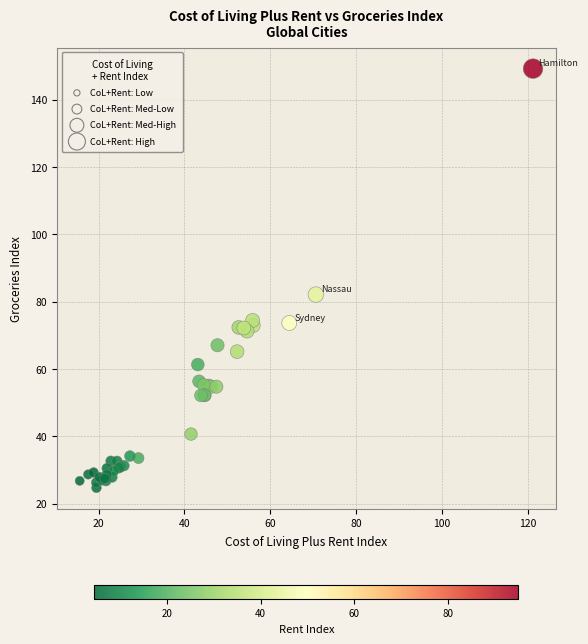

What Y value in the scatter plot is closest to 86?

82.1